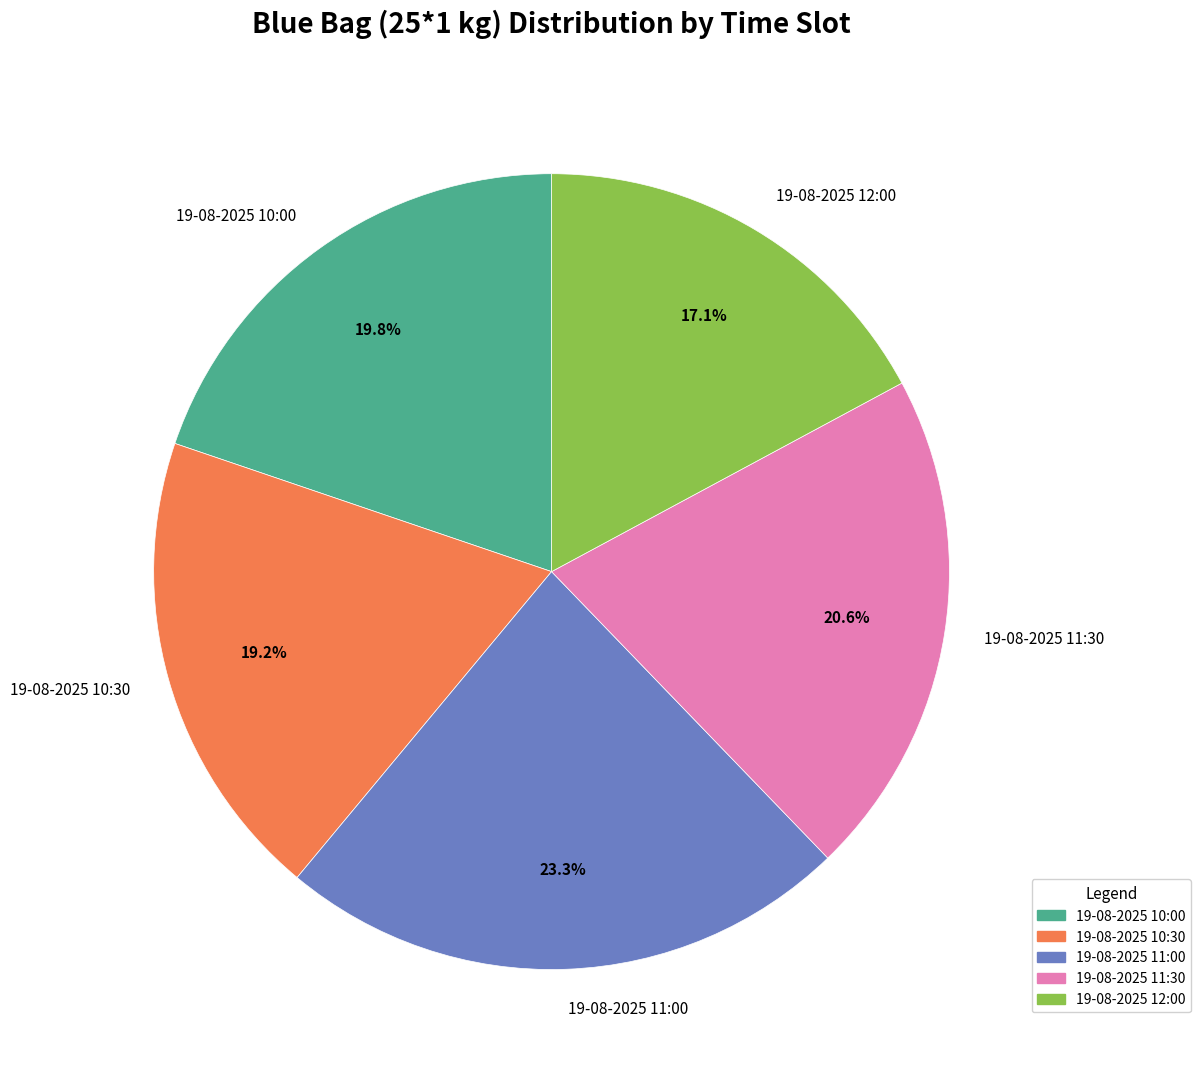

Is it true that 19-08-2025 11:00 is 30% of the pie?

False